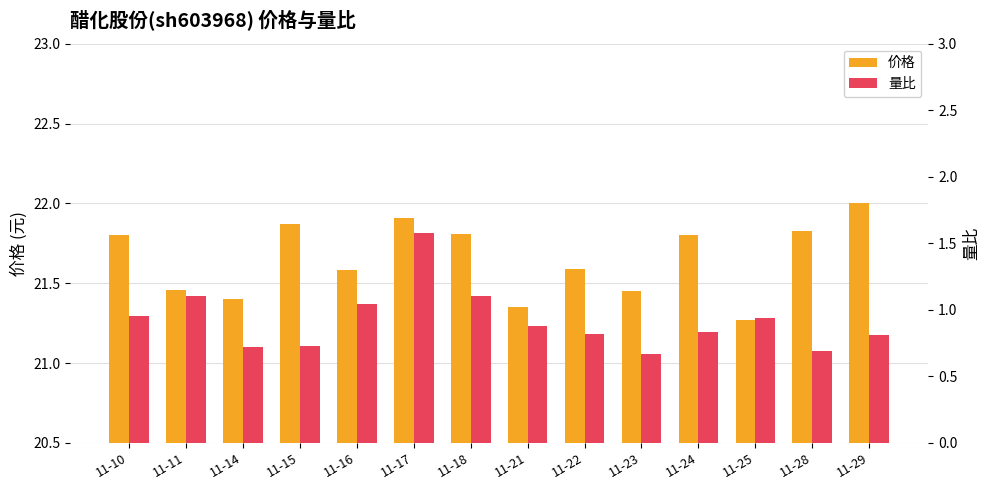

What are all the series names shown in the legend?

价格, 量比